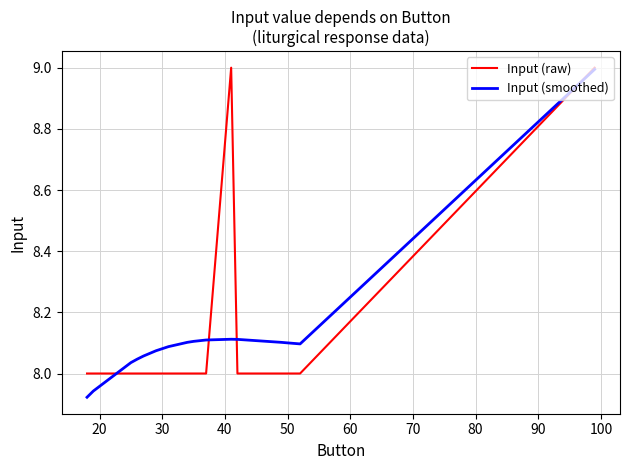

What is the greatest value displayed?

9.0